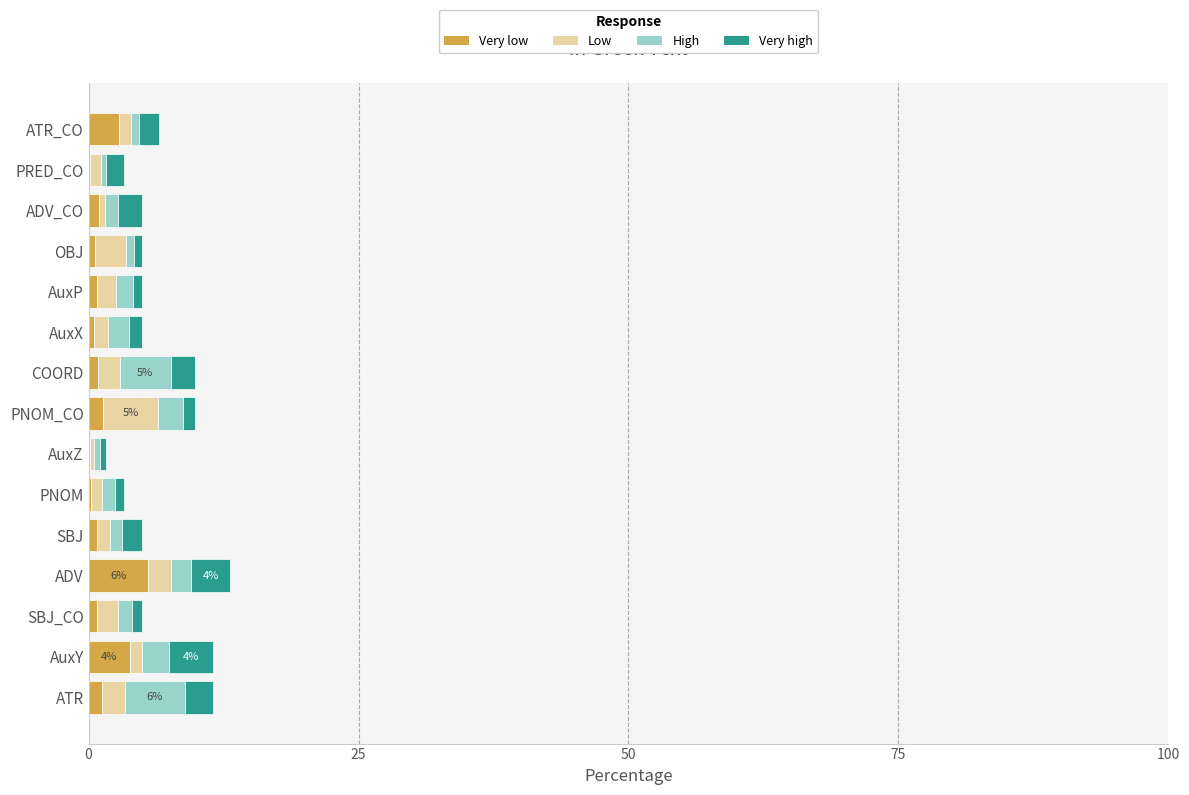

What is the highest value of the Very low series?

5.5